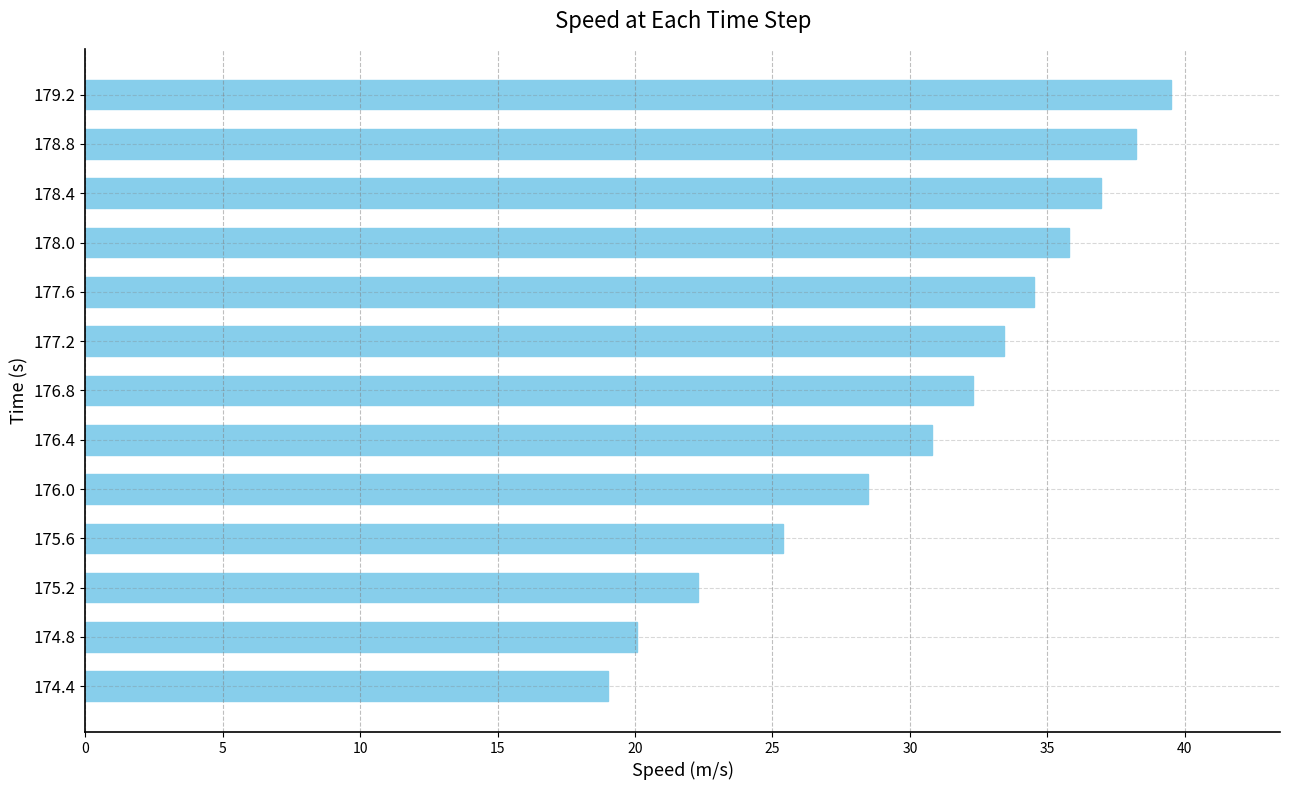

The chart shows a value of 15.2 at 176.4. True or false?

False